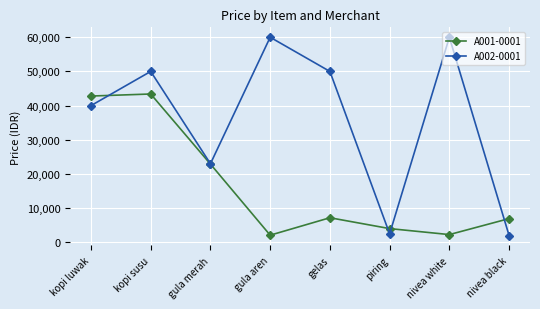

List the series in order of their peak value, highest first.

A002-0001, A001-0001